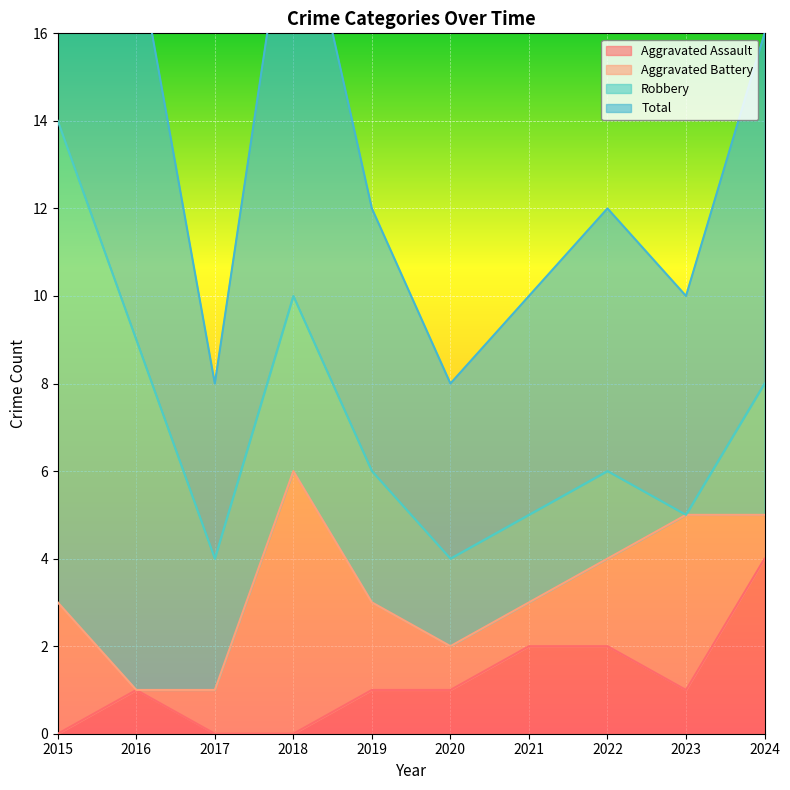

What is the highest value of the Aggravated Assault series?

4